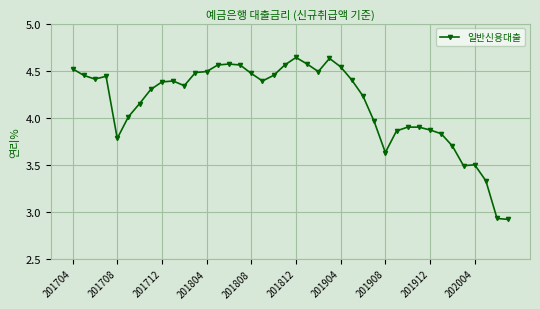

True or false: there are more than 2 points higher than both neighbors.

True